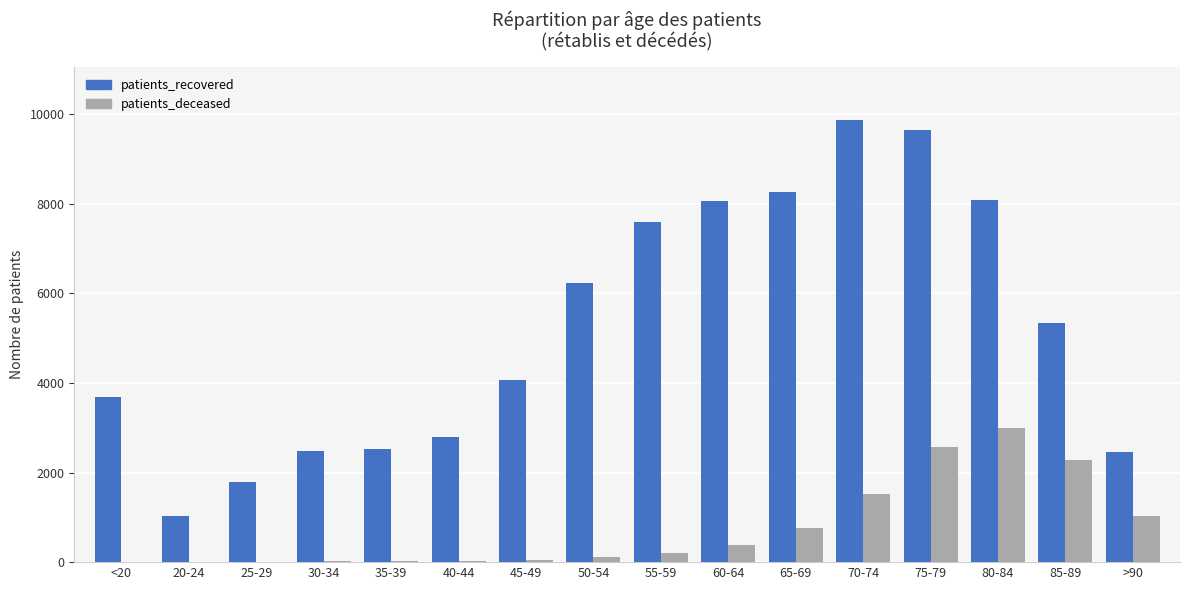

Is the value of patients_recovered at 45-49 greater than the value of patients_deceased at >90?

Yes